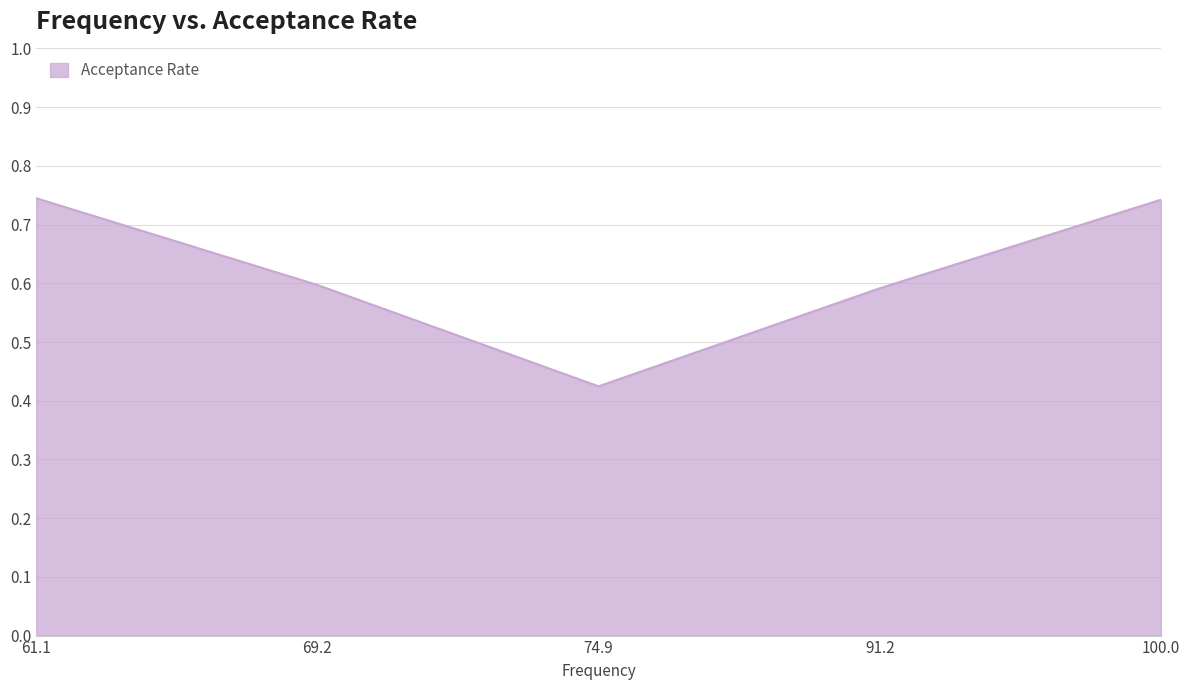

The value at 74.9 is 0.3. True or false?

False